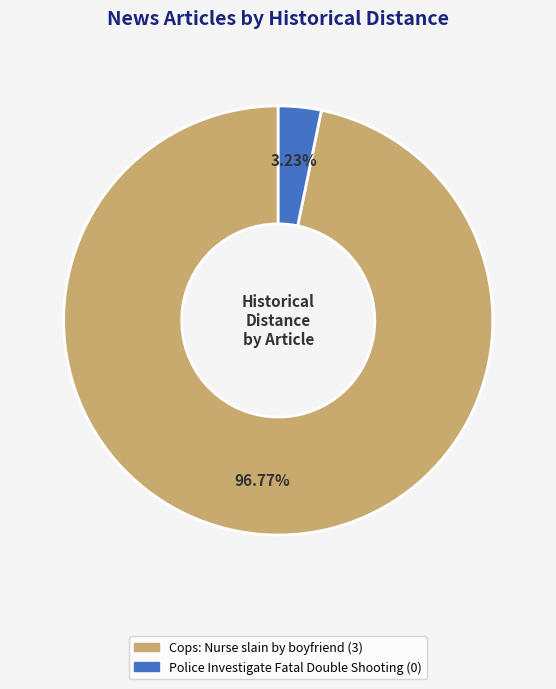

Rank the categories by value from highest to lowest.

Cops: Nurse slain by boyfriend, Police Investigate Fatal Double Shooting